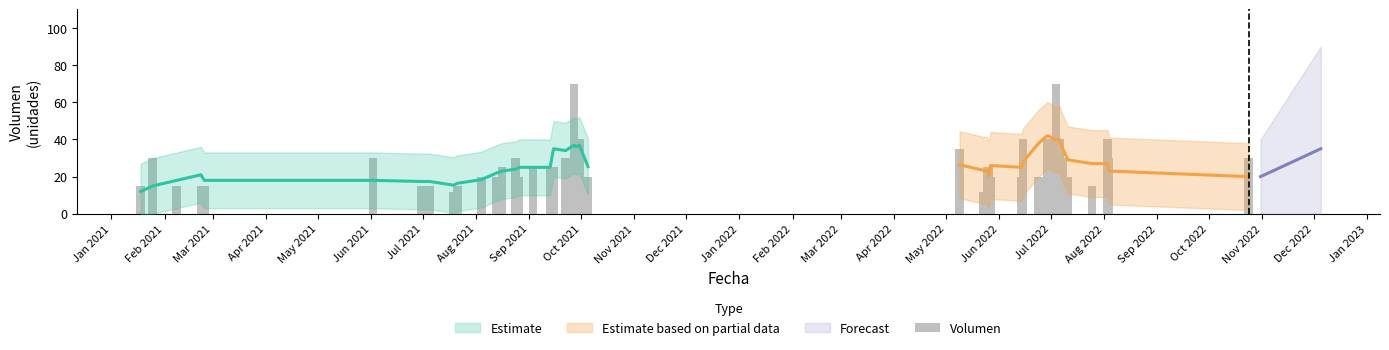

What is the sum of all values?

1059